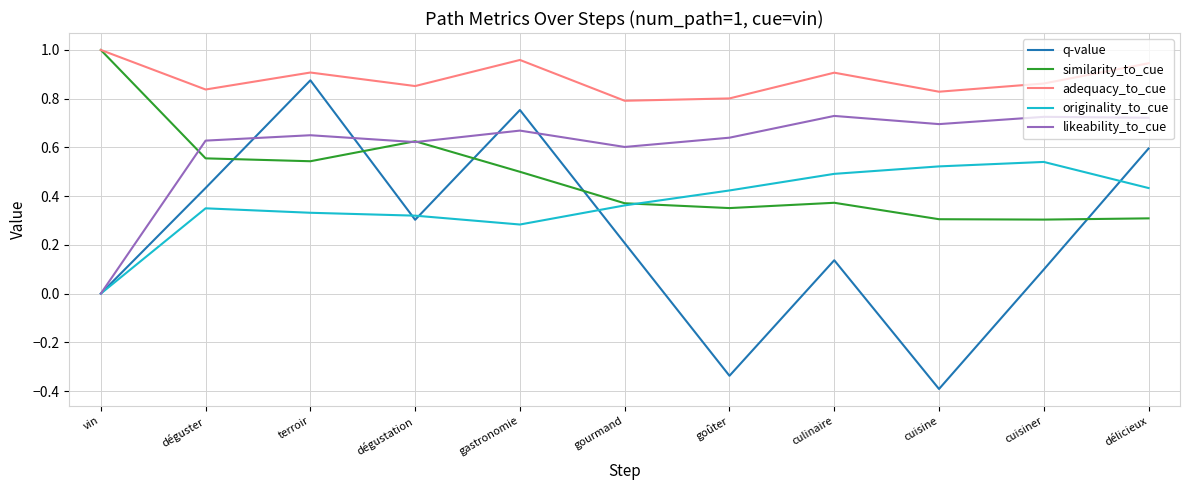

At how many categories does at least one series exceed 0?

11